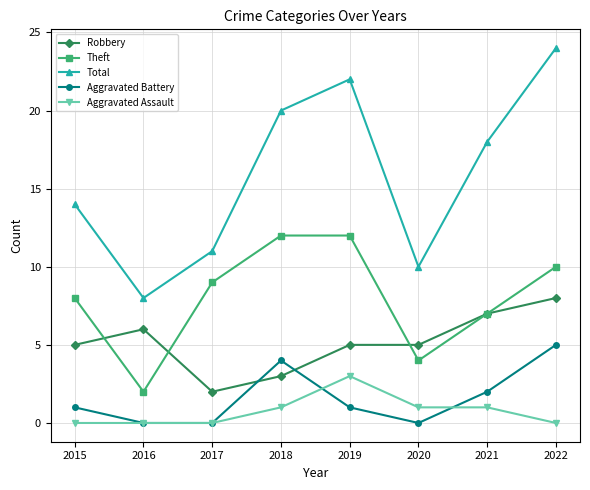

What is the sum of the Theft values at 2020 and 2022?

14